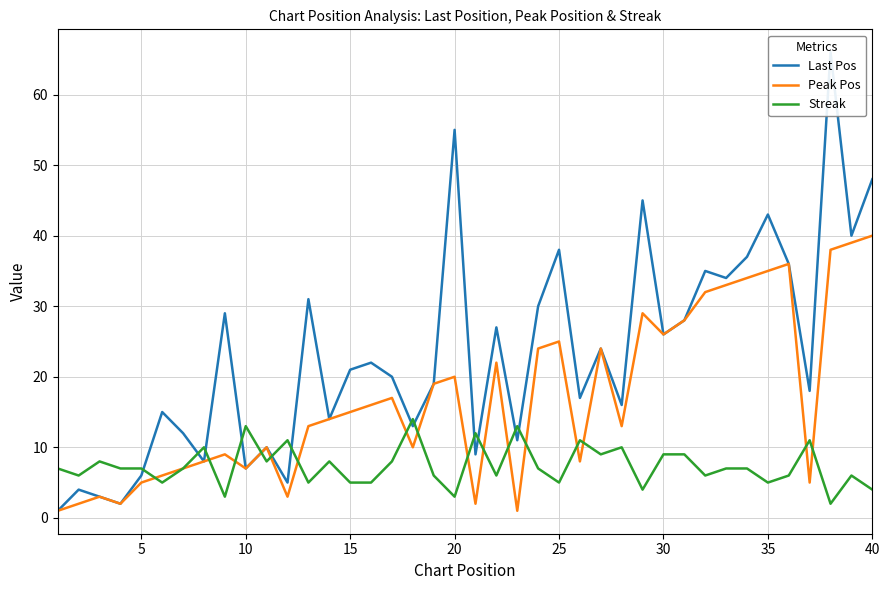

True or false: Last Pos and Peak Pos cross at least once.

False